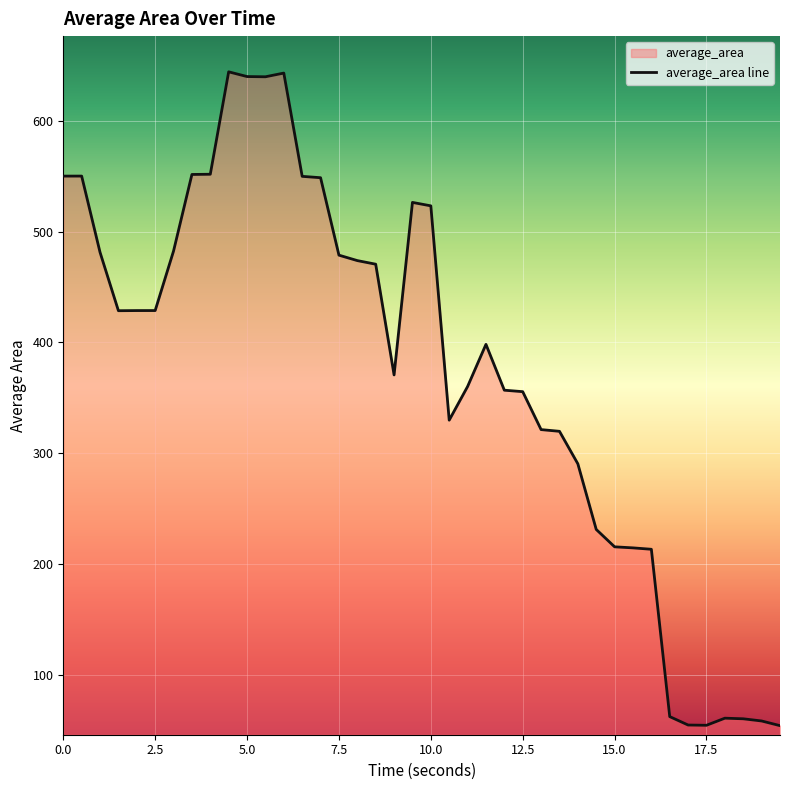

What is the smallest value displayed?

54.5